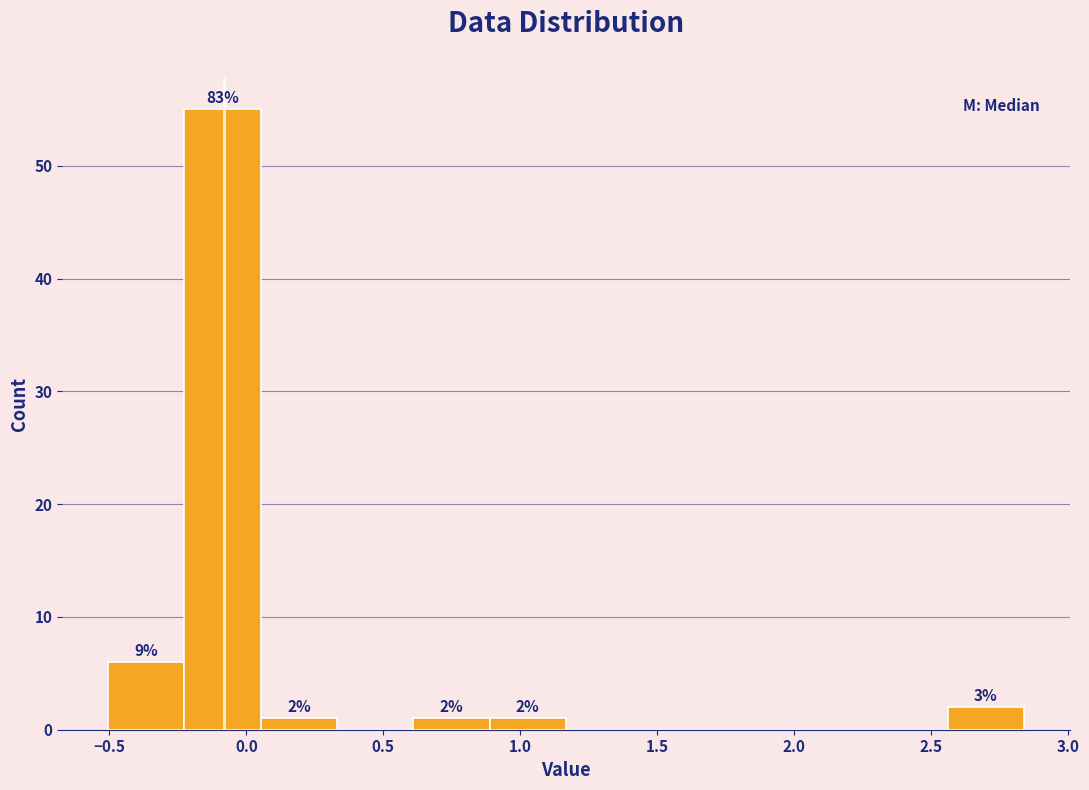

Over which range of the x-axis is the bar tallest?

-0.25 to 0.05